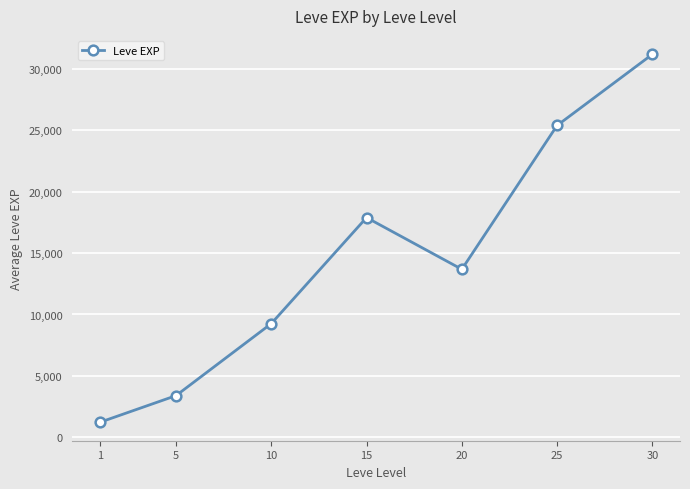

Rank the categories by value from lowest to highest.

1, 5, 10, 20, 15, 25, 30